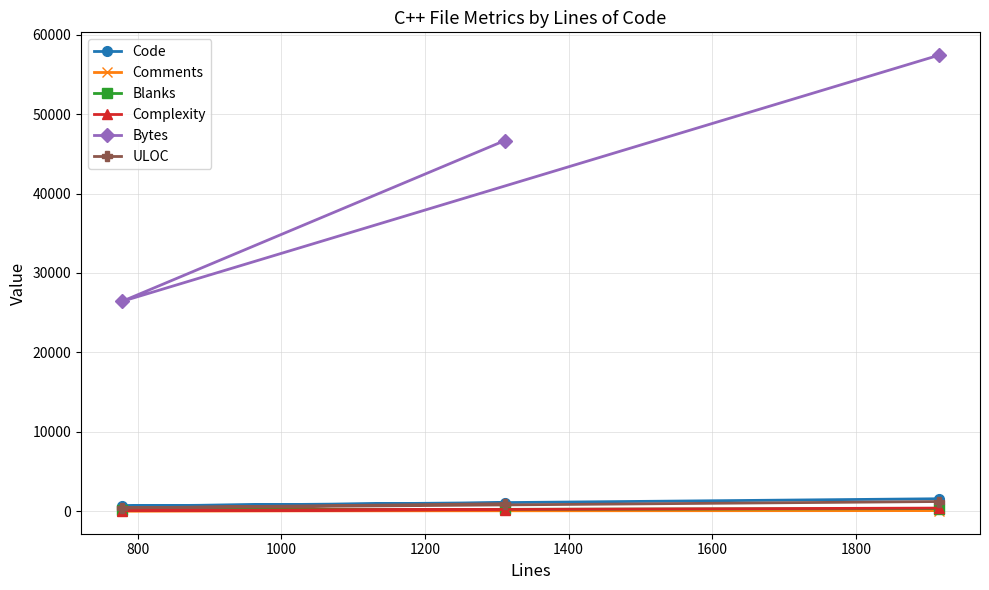

Which series has the largest range (max minus min)?

Bytes